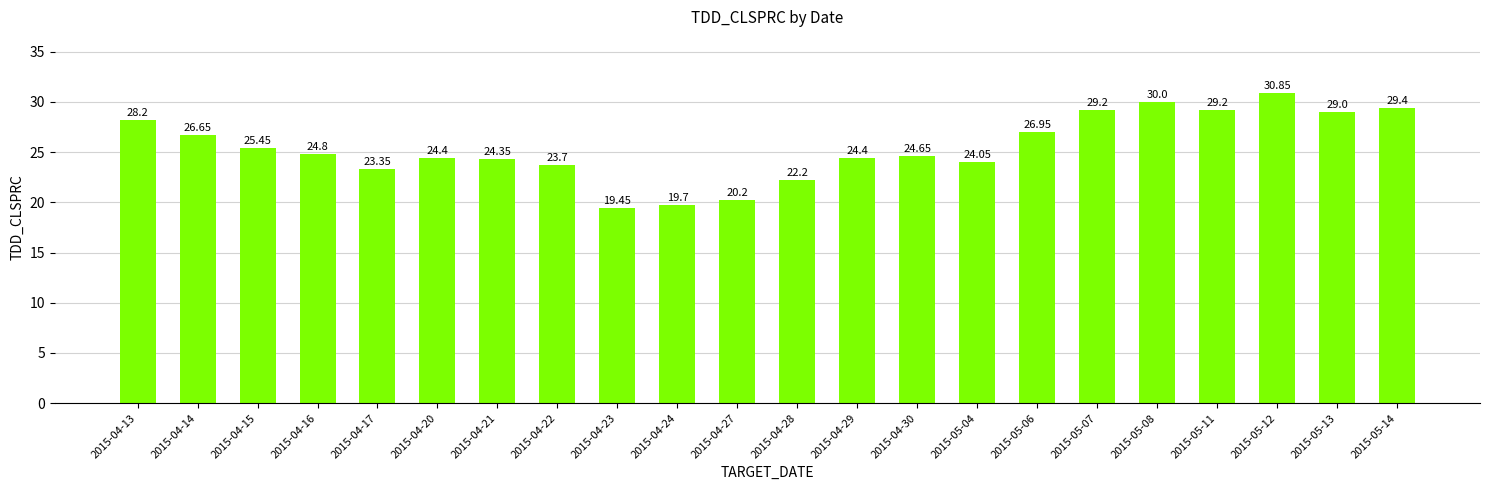

Which has a higher value, 2015-04-30 or 2015-05-12?

2015-05-12